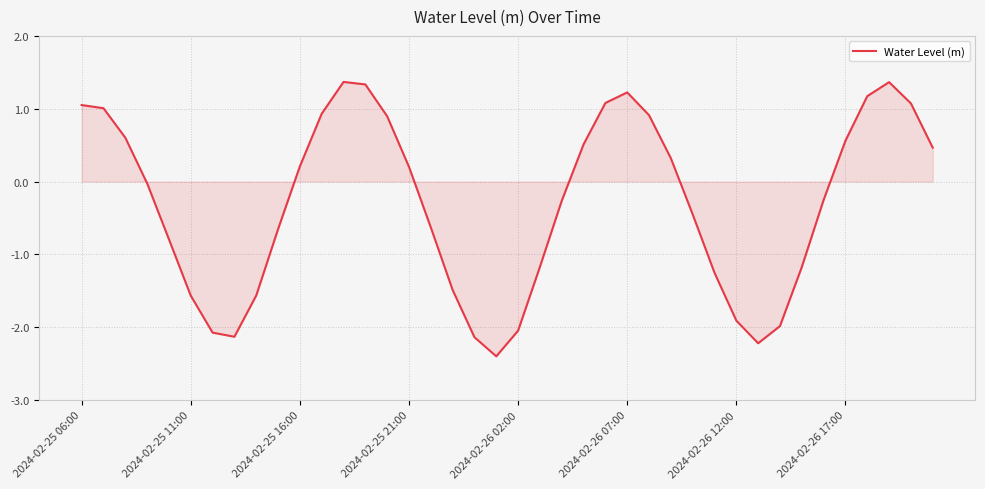

What is the difference between the maximum and minimum values?

3.8